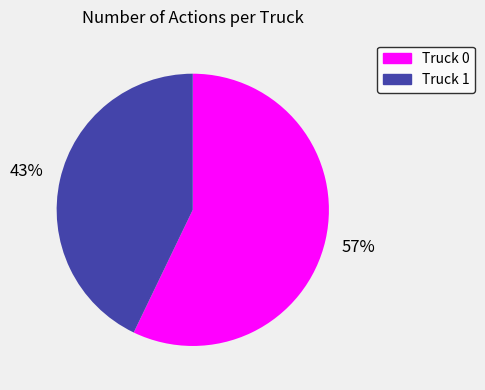

To the nearest percent, what is the difference between the Truck 1 and Truck 0 slice percentages?

14%